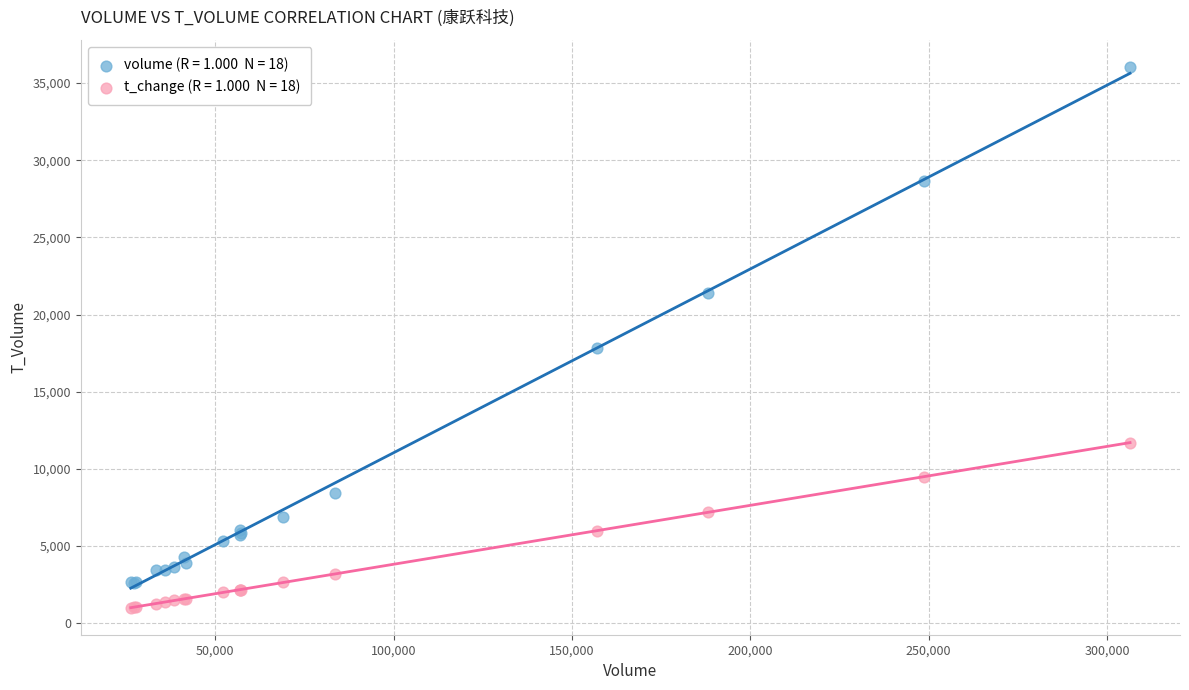

Across all series, what Y value is closest to 18526?

17820.0